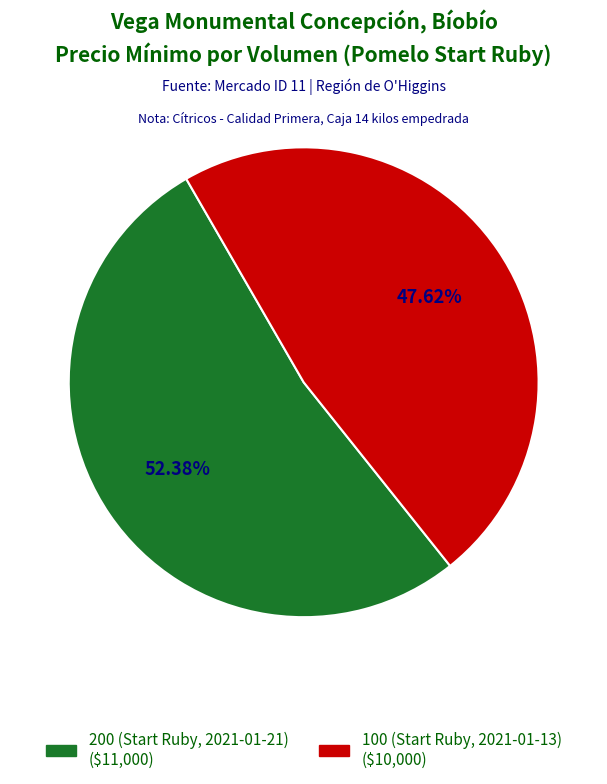

To the nearest percent, what portion does 100 (Start Ruby, 2021-01-13) represent?

48%